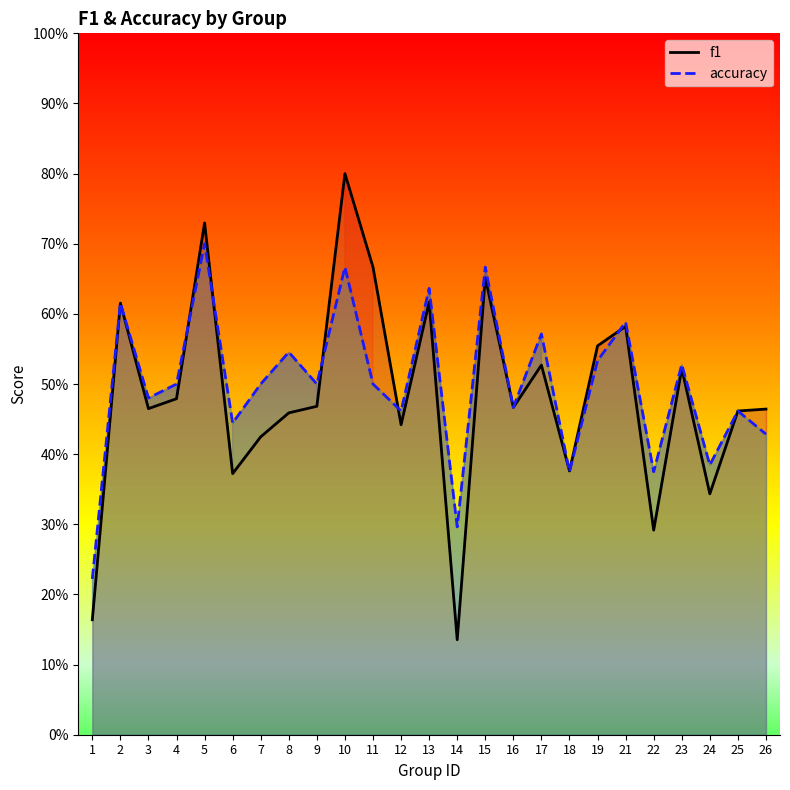

In accuracy, how many points are lower than both neighbors (excluding endpoints)?

9